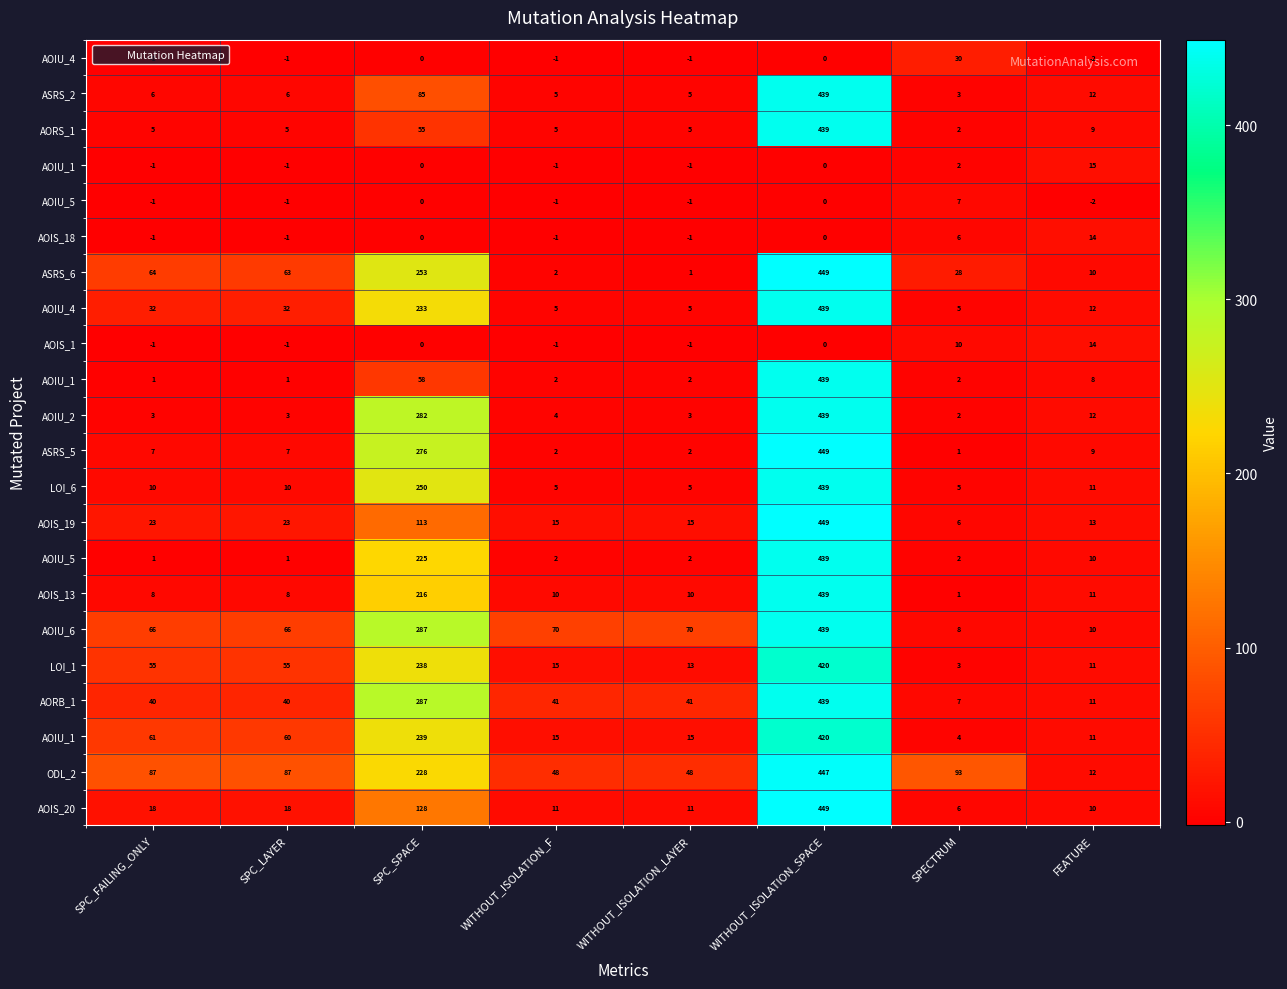

What is the smallest value displayed?

-2